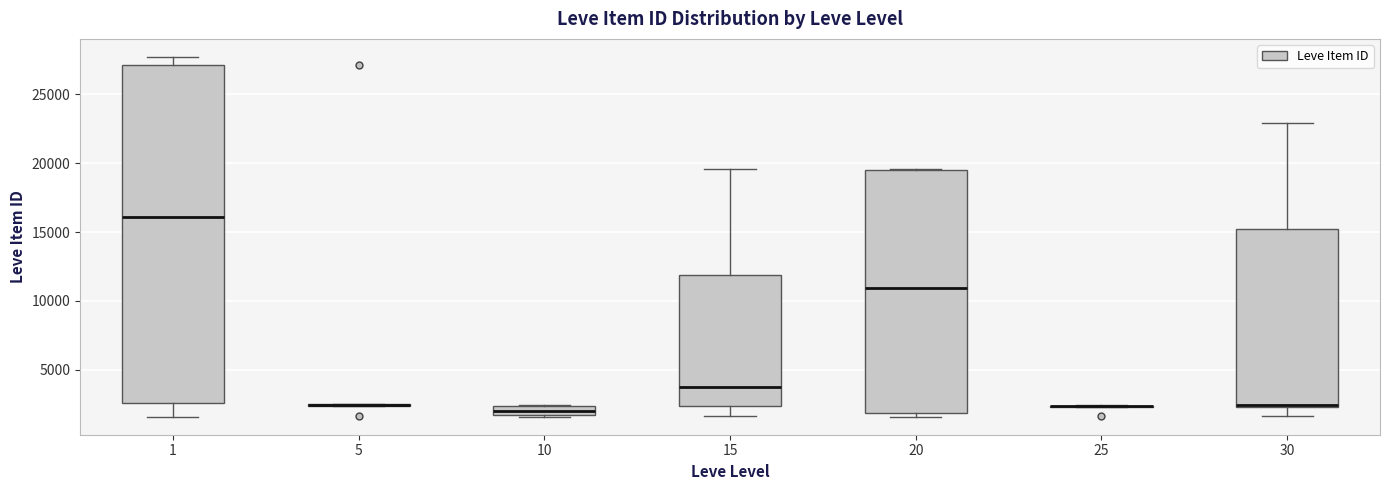

Comparing the boxes themselves (not the whiskers), which one is the tallest?

1